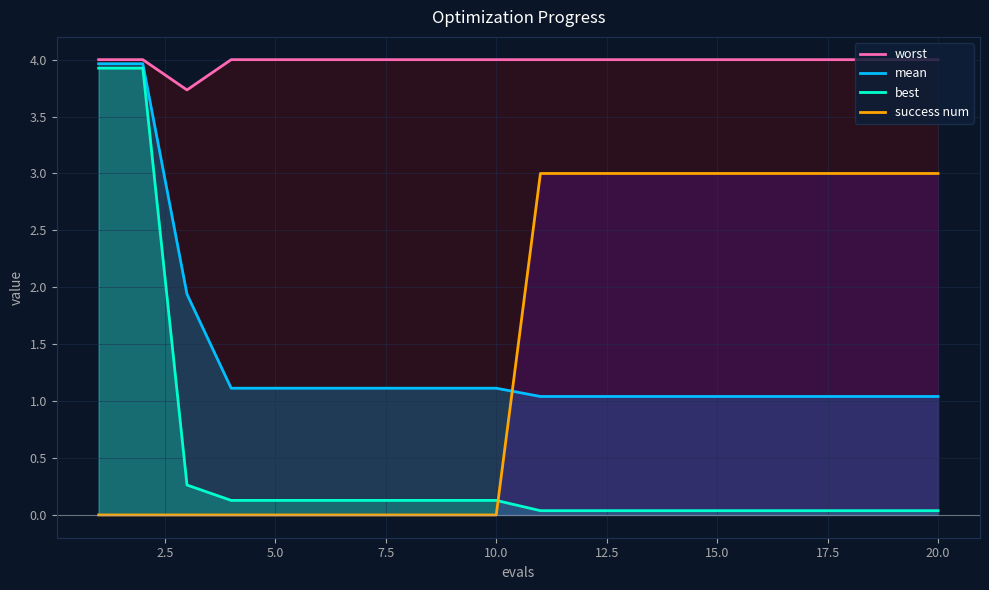

Reading right to left, list all the values displayed in this chart.

worst: 4.0	4.0	4.0	4.0	4.0	4.0	4.0	4.0	4.0	4.0	4.0	4.0	4.0	4.0	4.0	4.0	4.0	3.7	4.0	4.0
mean: 1.0	1.0	1.0	1.0	1.0	1.0	1.0	1.0	1.0	1.0	1.1	1.1	1.1	1.1	1.1	1.1	1.1	1.9	4.0	4.0
best: 0.0	0.0	0.0	0.0	0.0	0.0	0.0	0.0	0.0	0.0	0.1	0.1	0.1	0.1	0.1	0.1	0.1	0.3	3.9	3.9
success num: 3.0	3.0	3.0	3.0	3.0	3.0	3.0	3.0	3.0	3.0	0.0	0.0	0.0	0.0	0.0	0.0	0.0	0.0	0.0	0.0